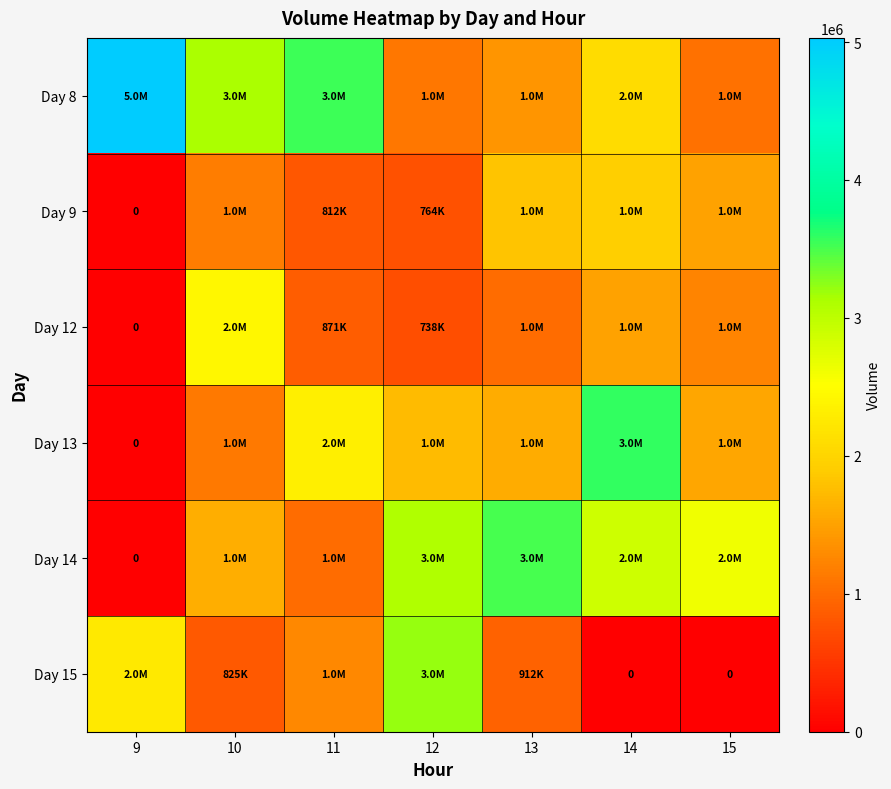

Count the Day 15 values in the range 0 to 2252836.

6